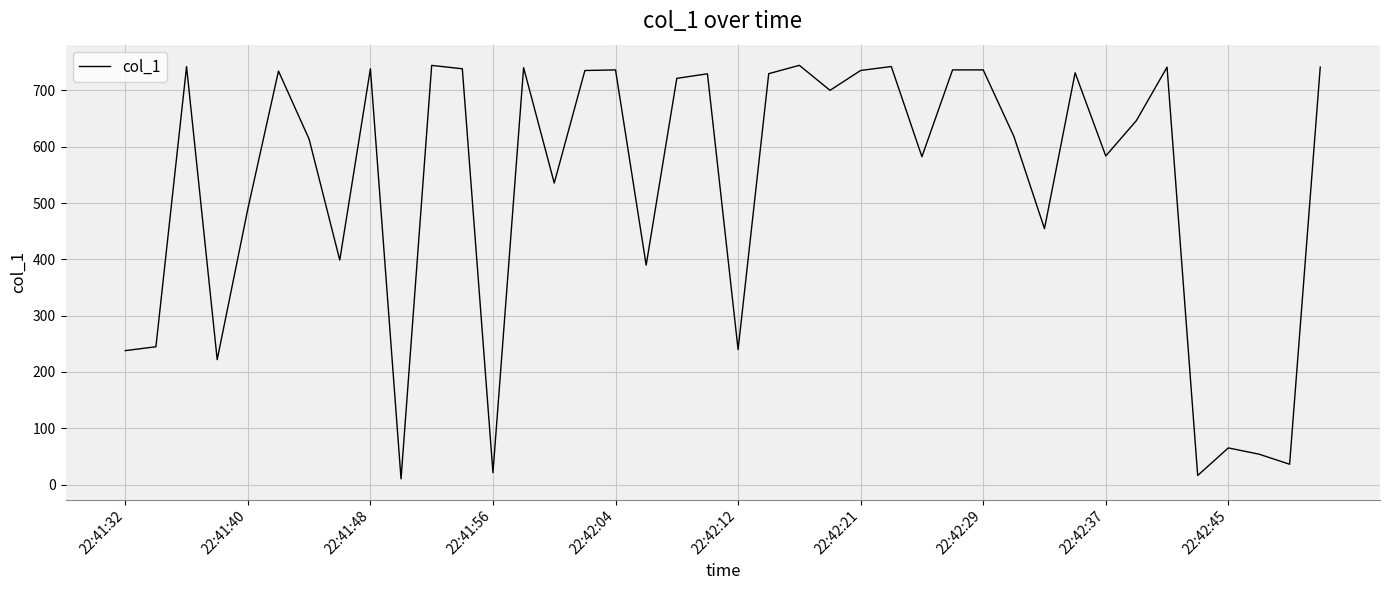

What is the minimum value shown in the chart?

10.0